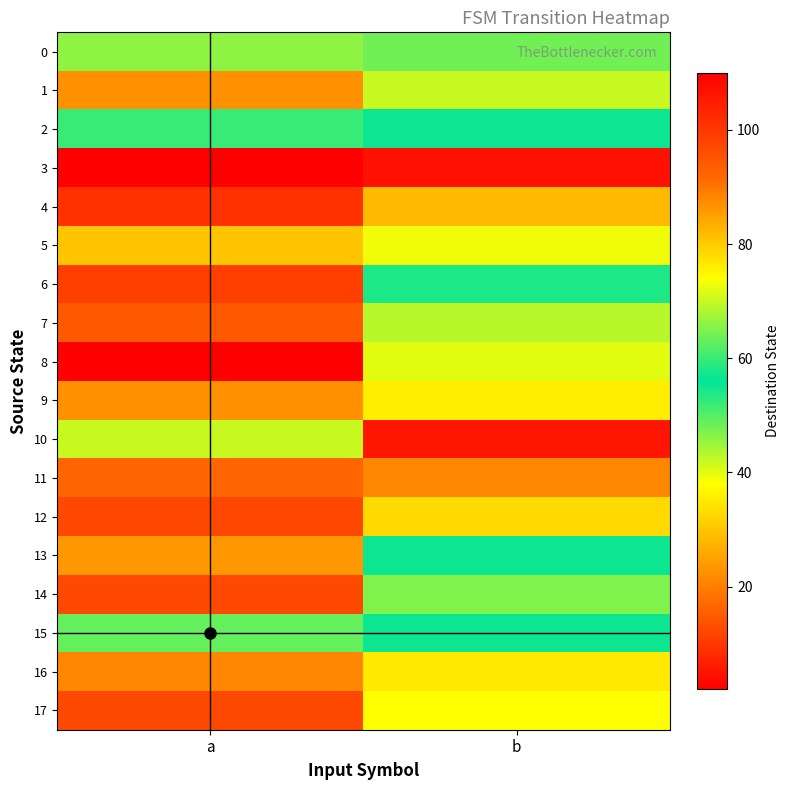

Which has a higher value, a or b?

b